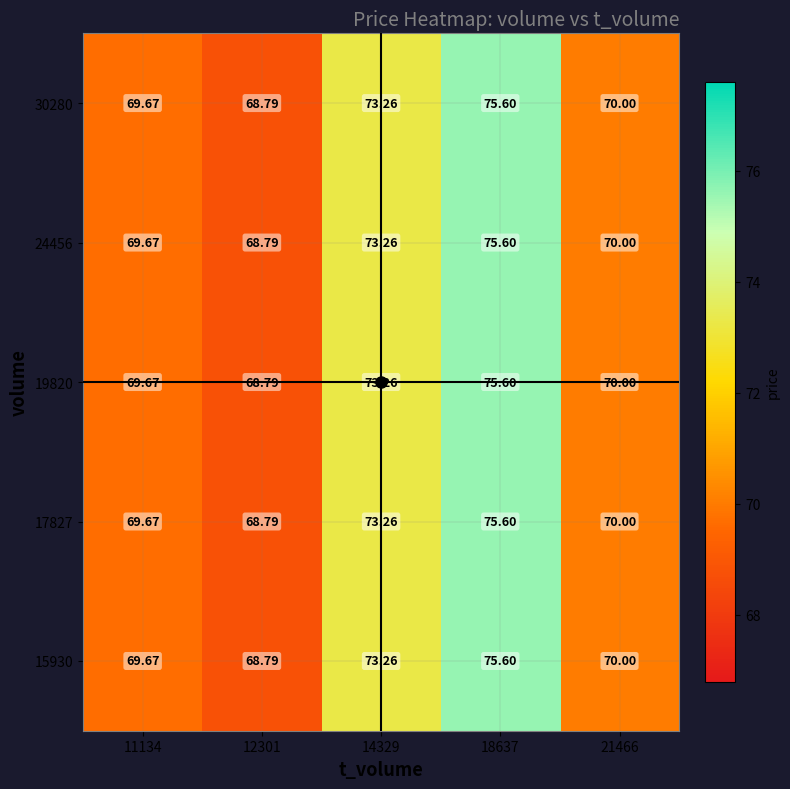

Is the value of 17827 at 21466 greater than the value of 15930 at 14329?

No